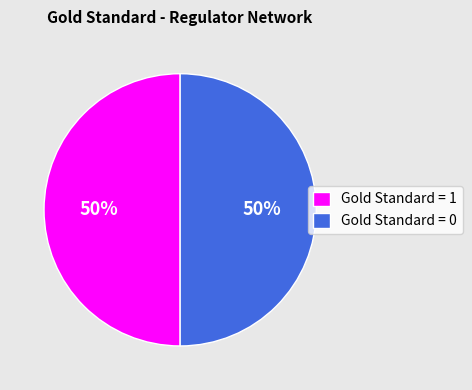

Is it true that Gold Standard = 1 is 64% of the pie?

False